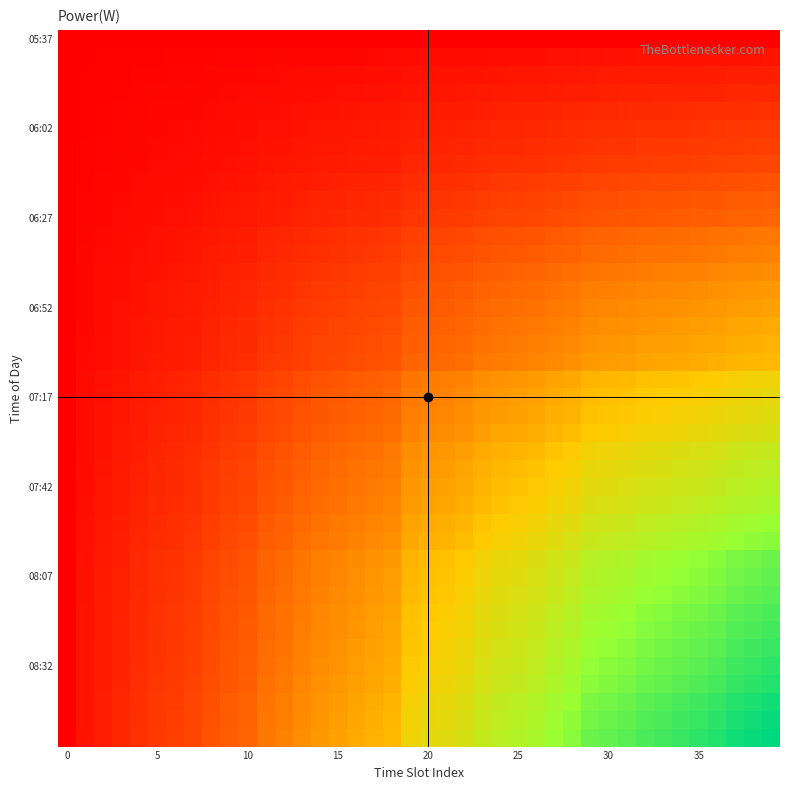

Which category has the highest value across all series?

39